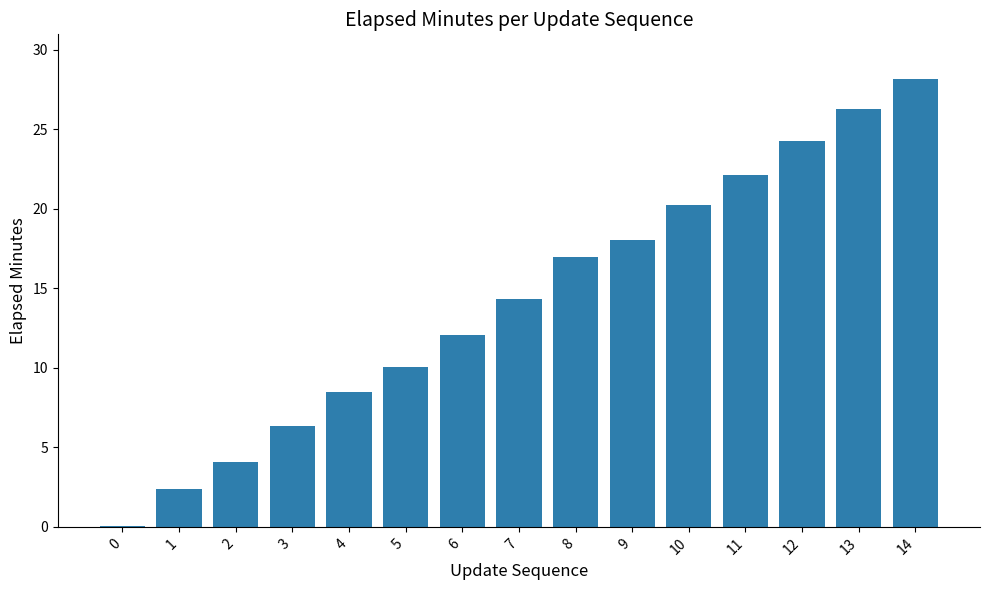

What is the average value?

14.3